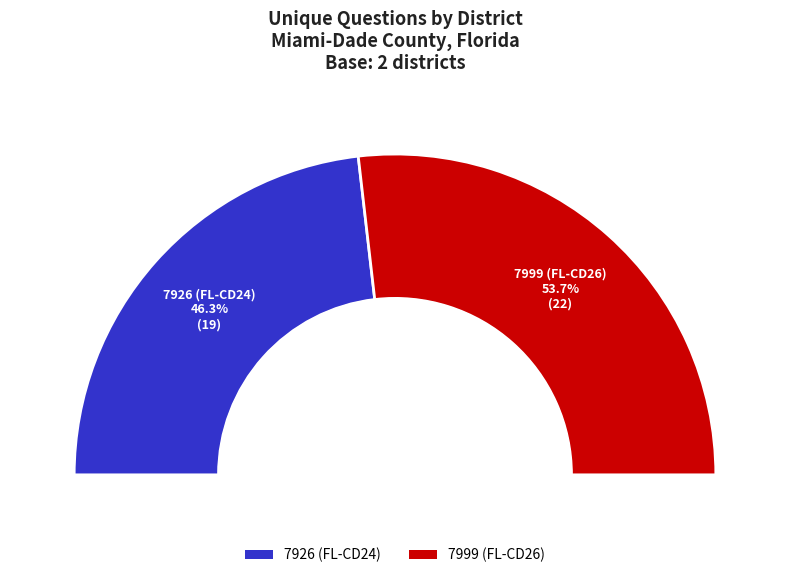

To the nearest percent, what percentage of the pie is 7926 (FL-CD24)?

46%